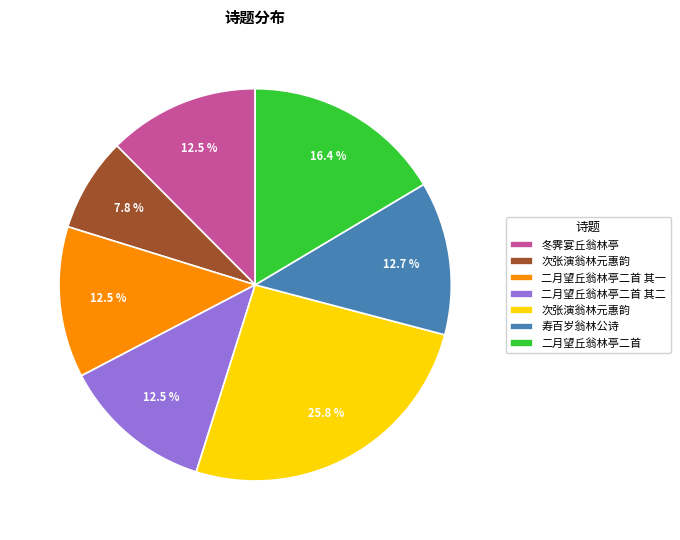

Is there any slice that represents more than half of the pie?

No